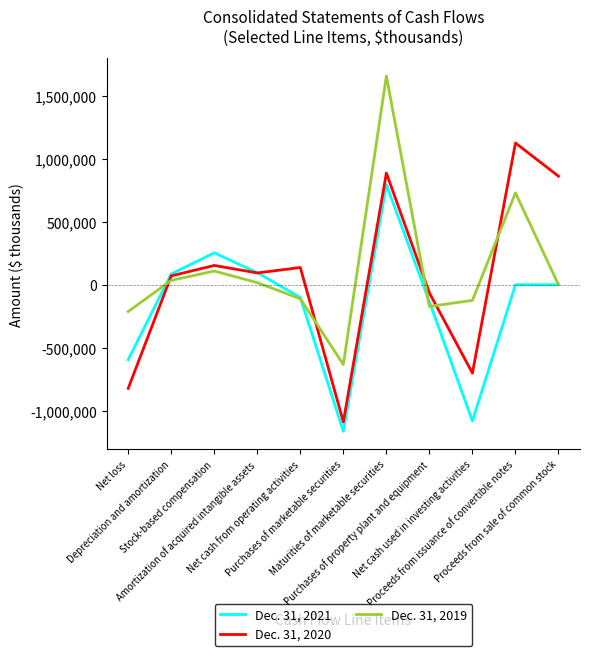

What is the difference between the maximum and second lowest values in the Dec. 31, 2021 series?

1876407